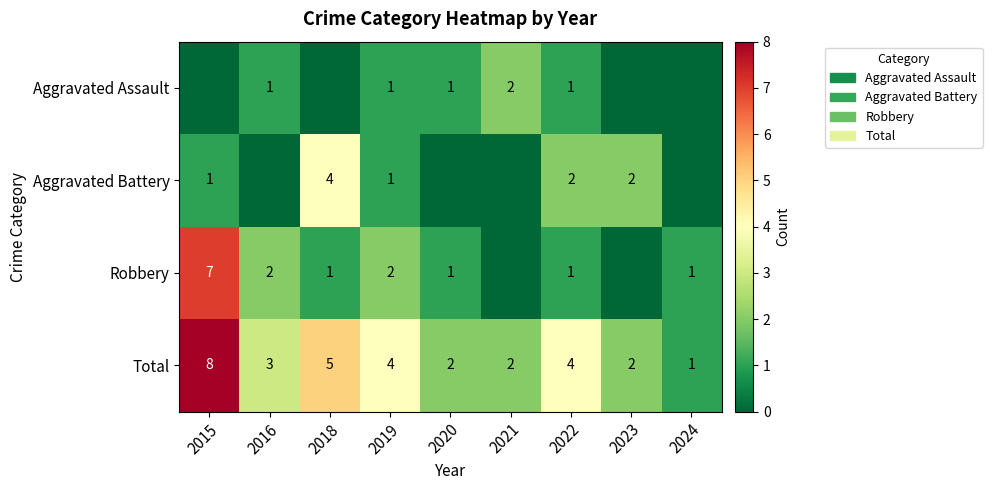

The Total series shows 5 at 2018. True or false?

True